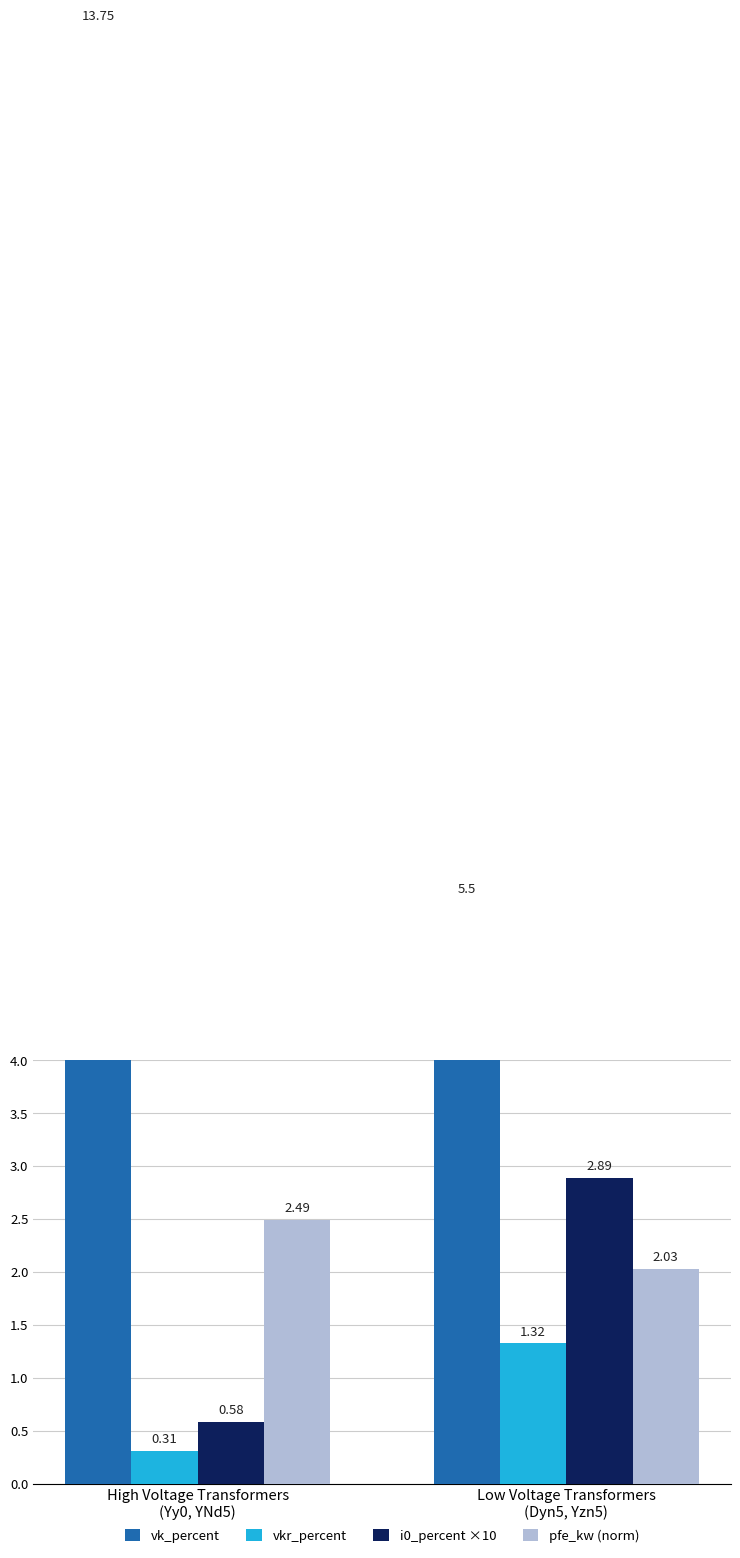

At how many categories does at least one series exceed 5?

2